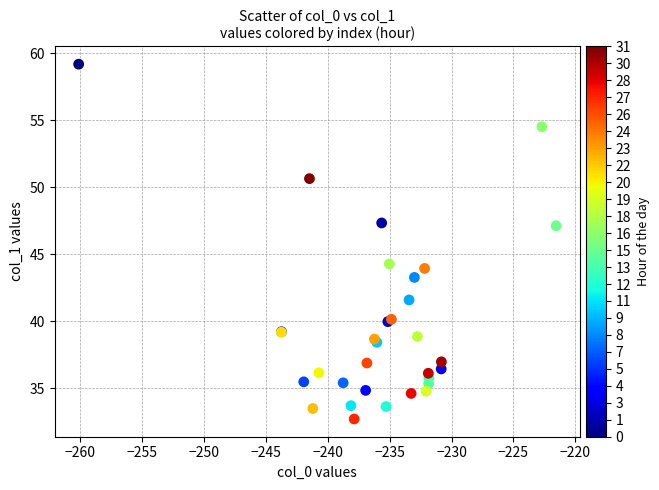

What Y value in the scatter plot is closest to 45?

44.3